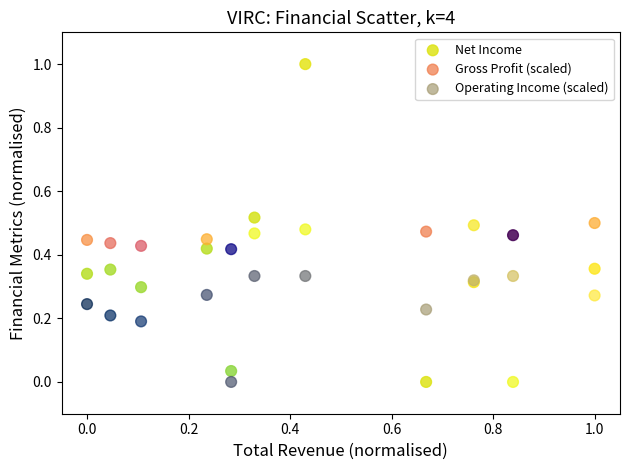

What is the X range (max minus min) for the scatter plot?

1.0